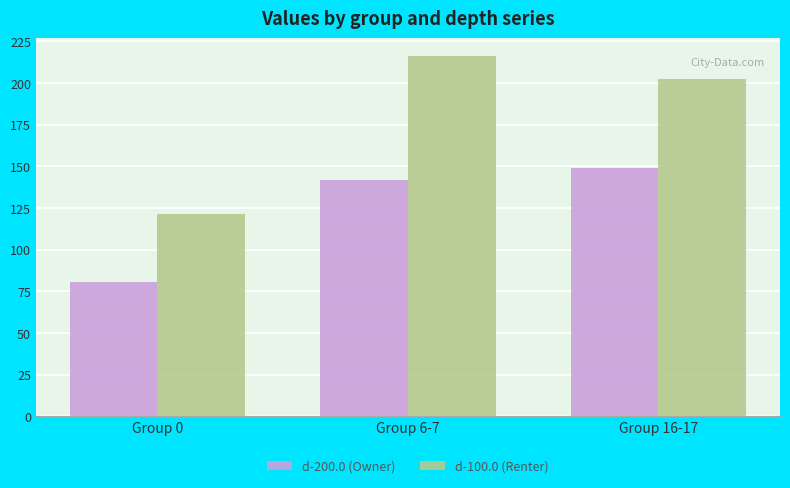

Which category has the highest value in the d-100.0 (Renter) series?

Group 6-7